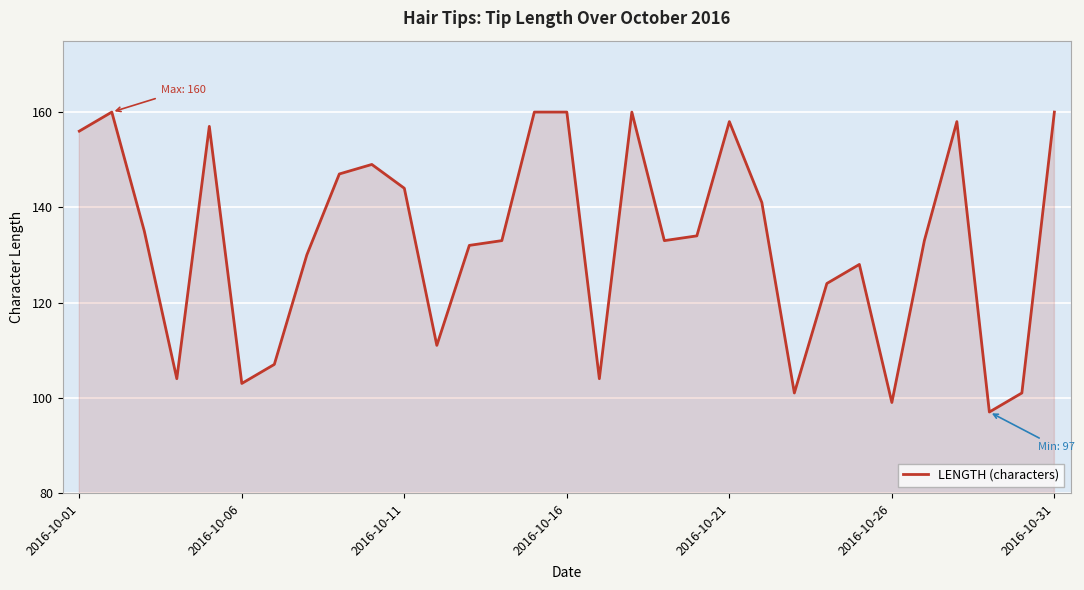

What is the minimum value shown in the chart?

97